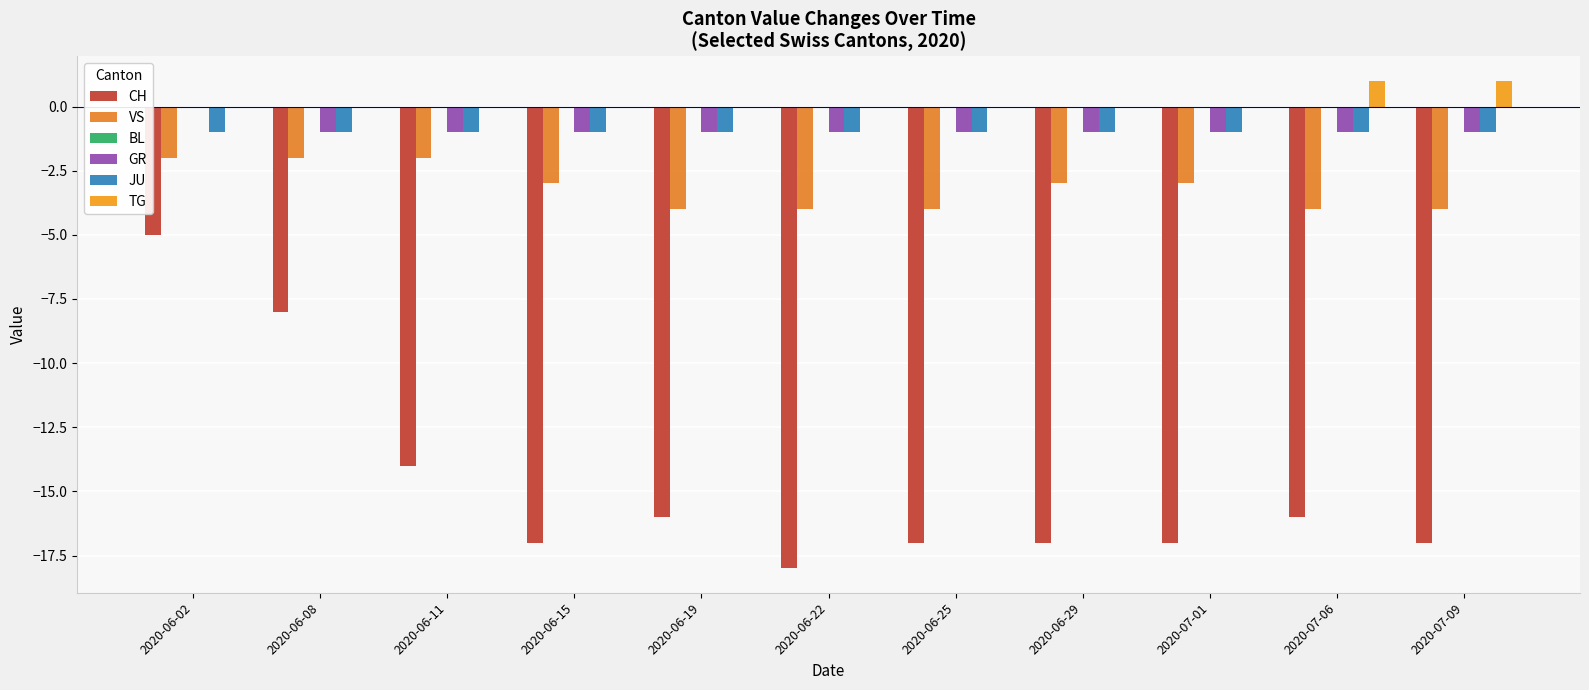

Which series changed the most between 2020-07-01 and 2020-07-09?

VS